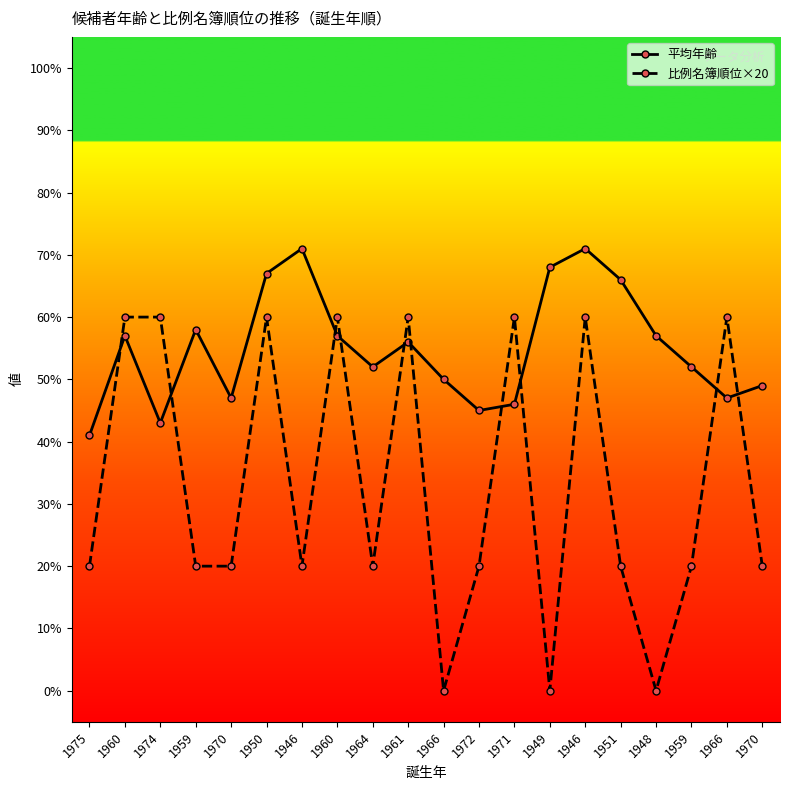

Count the number of categories in the chart.

20